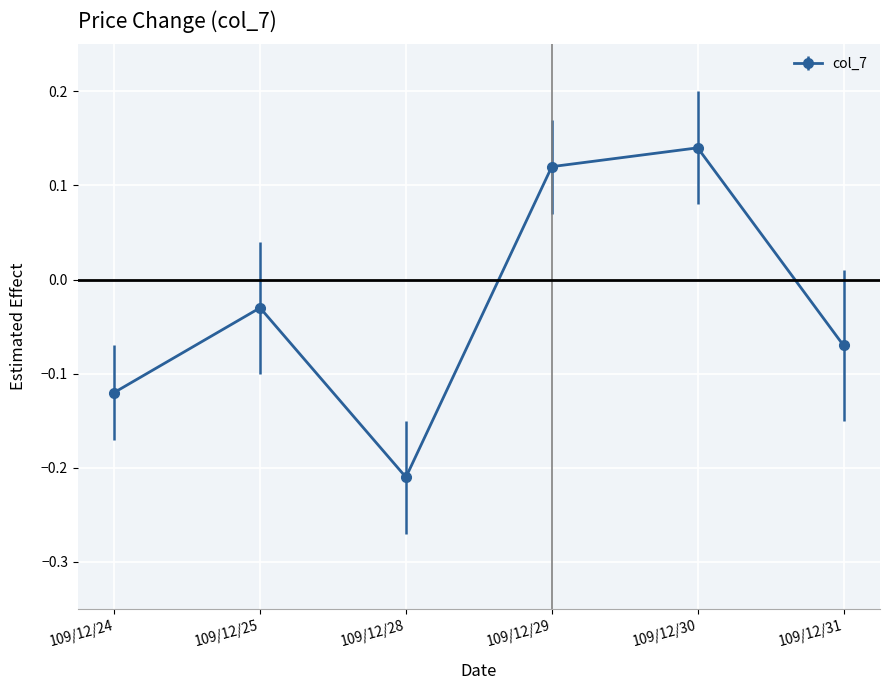

What is the difference between the second highest and minimum values?

0.3